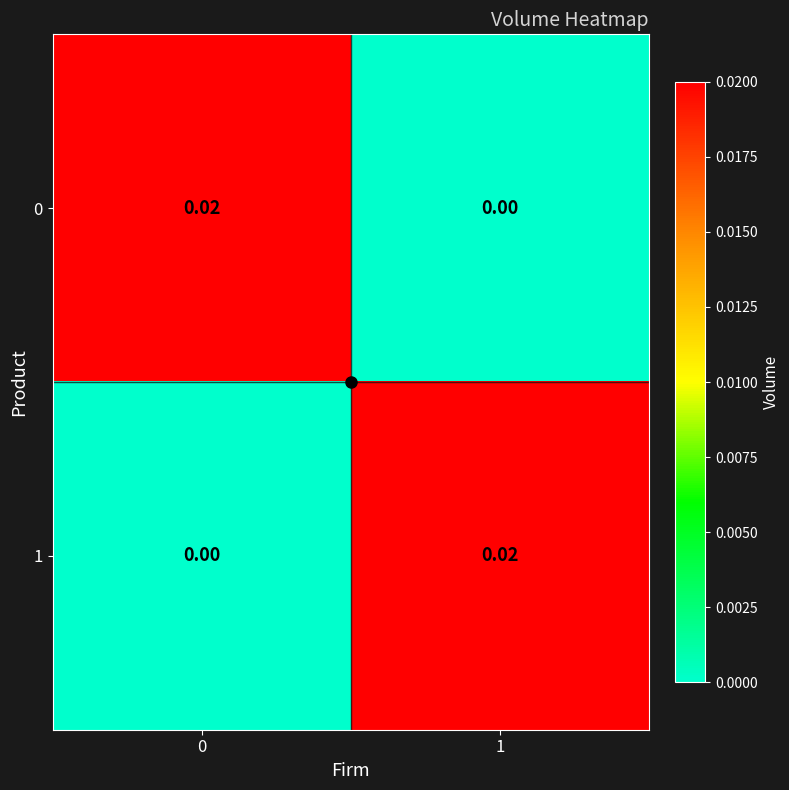

Is the value of 0 at 1 greater than the value of 1 at 1?

No